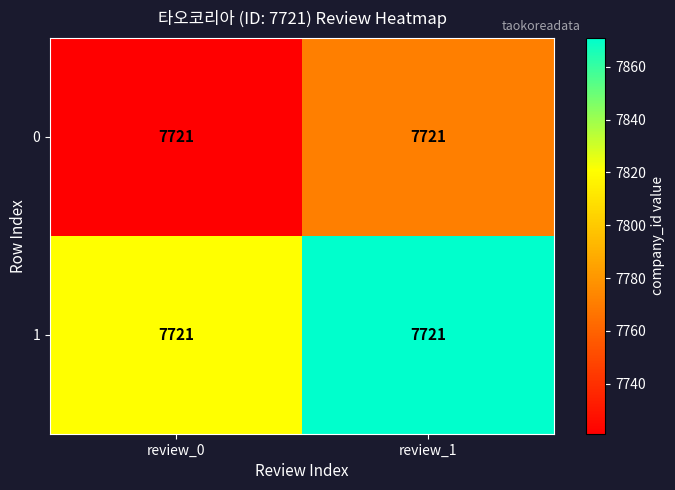

Which series has the largest total across all categories?

1